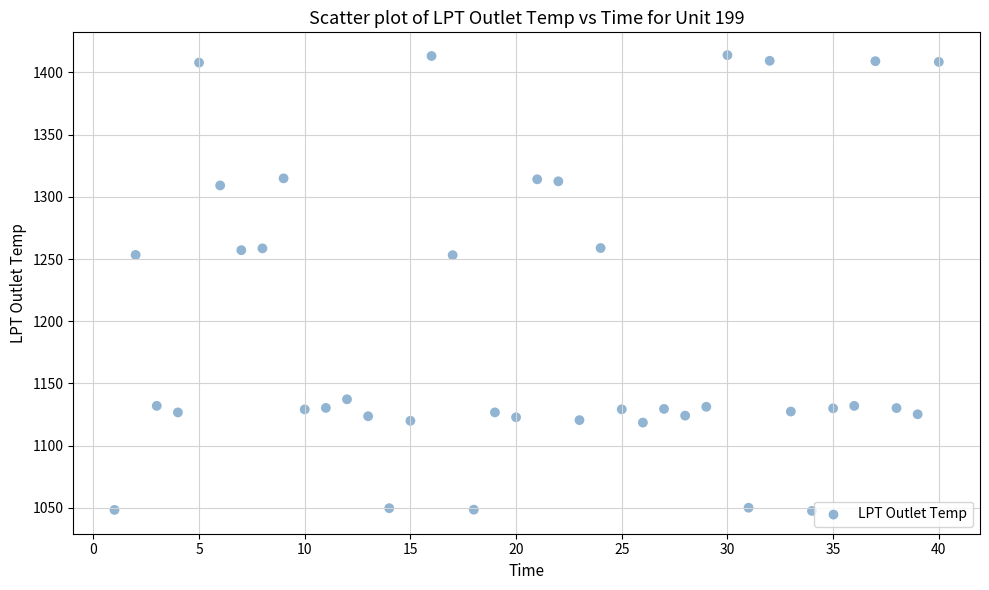

What is the range of X values (max minus min)?

39.0